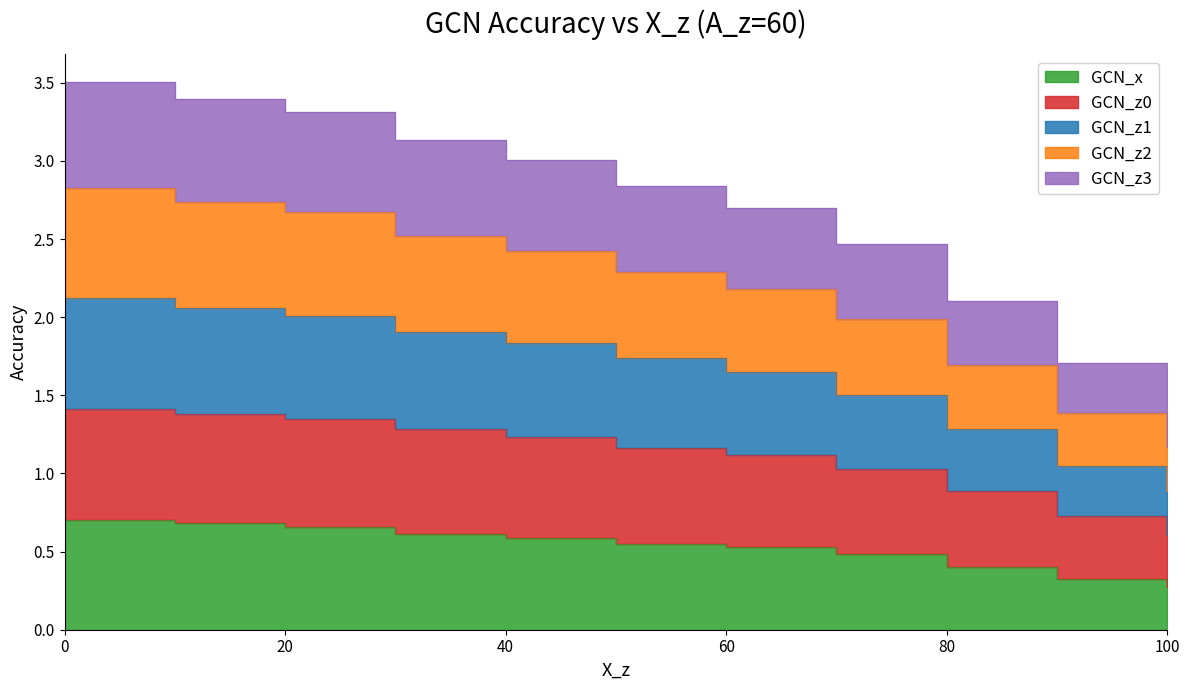

What is the average value of the GCN_z1 series?

1.6